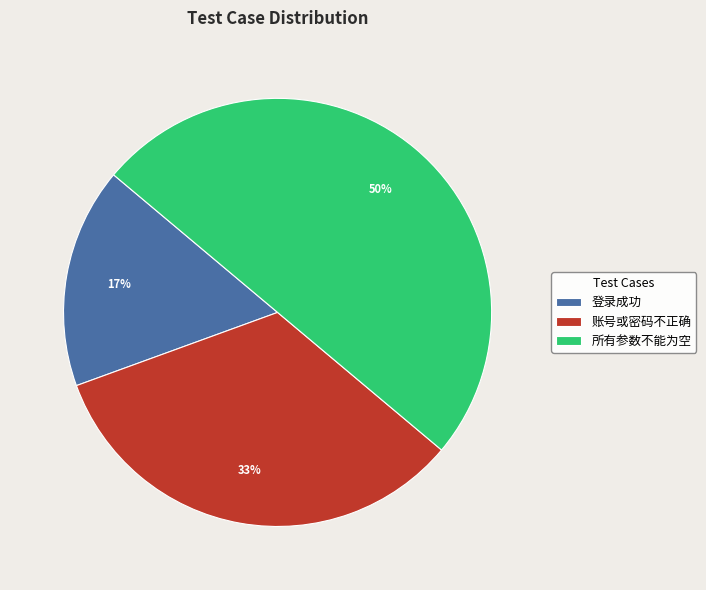

Which slice is the largest?

所有参数不能为空